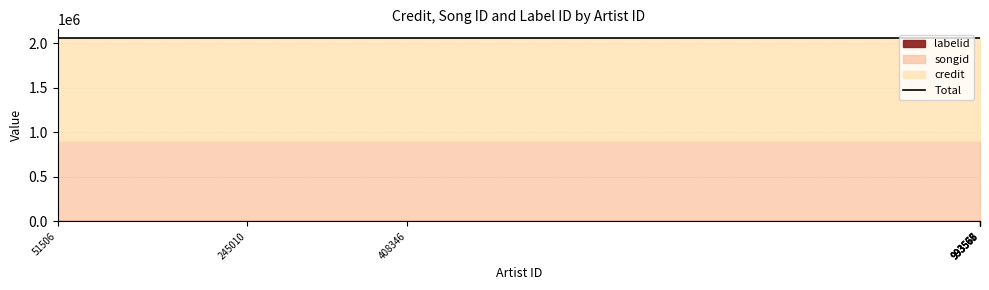

How many data points does each series have?

8